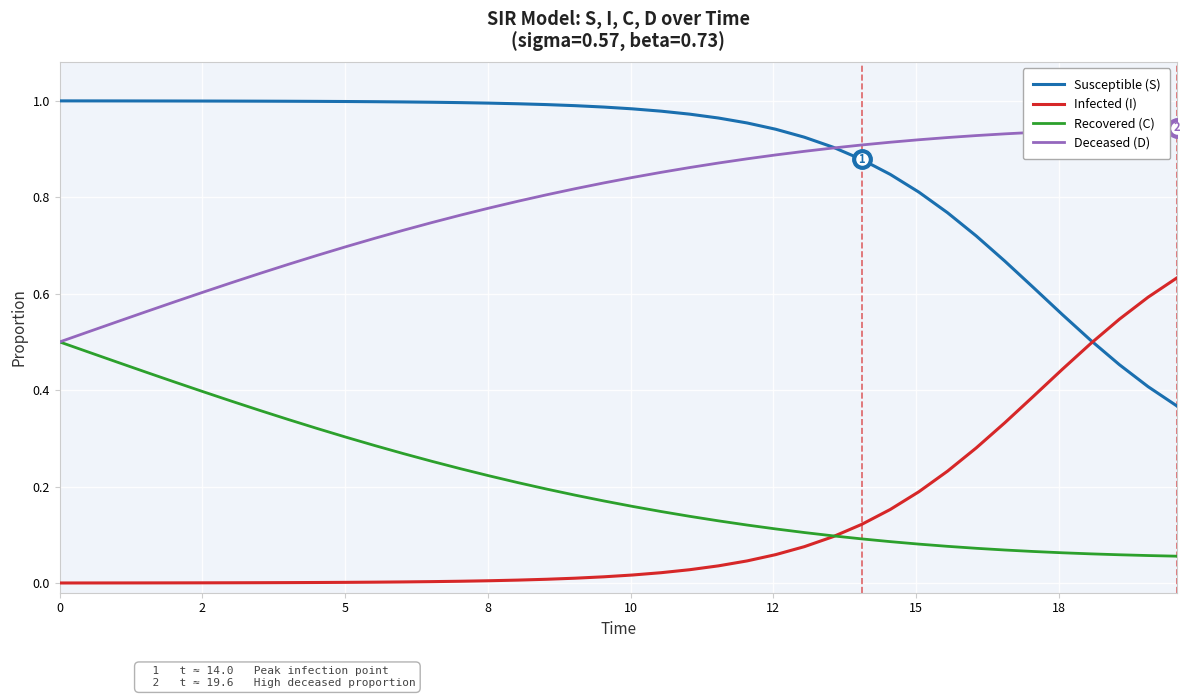

True or false: Recovered (C) and Susceptible (S) cross at least once.

False